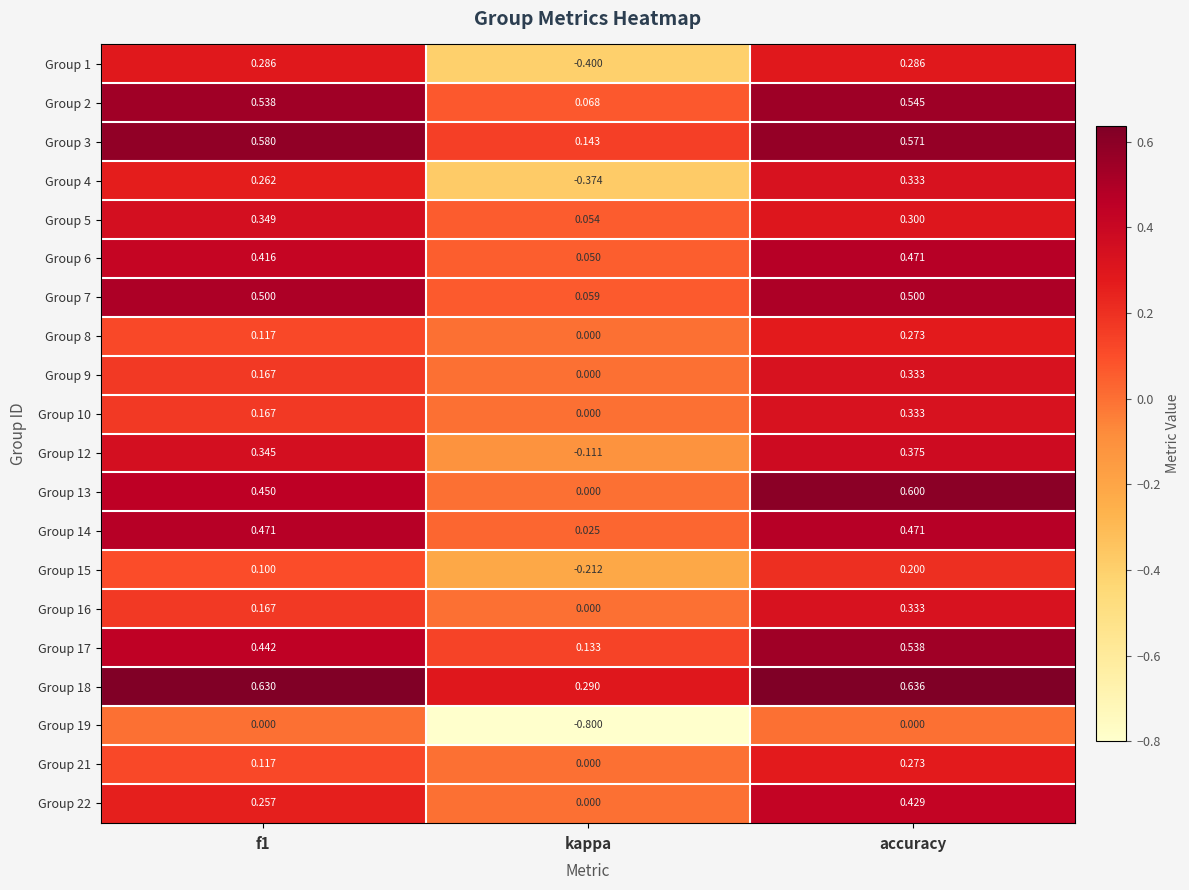

At which category is the sum across all series the highest?

accuracy